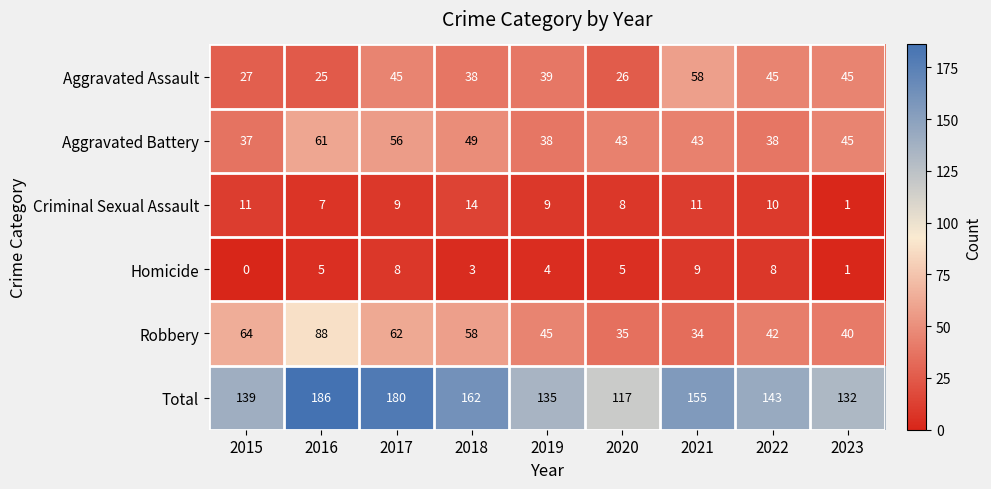

Is the value of Robbery at 2023 greater than the value of Homicide at 2023?

Yes